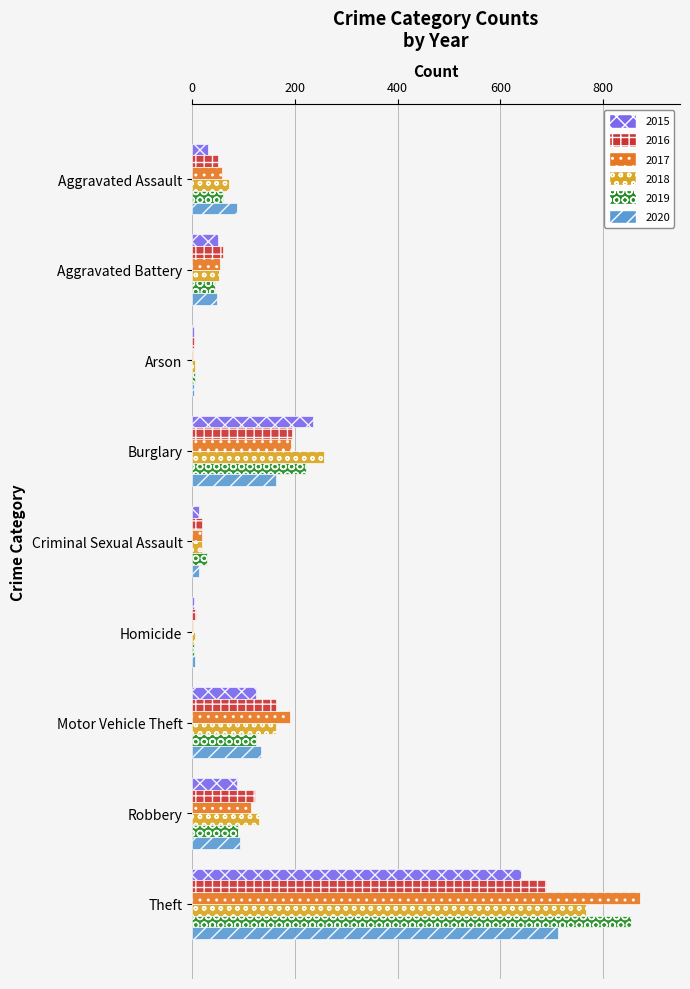

Count the number of categories in the chart.

9